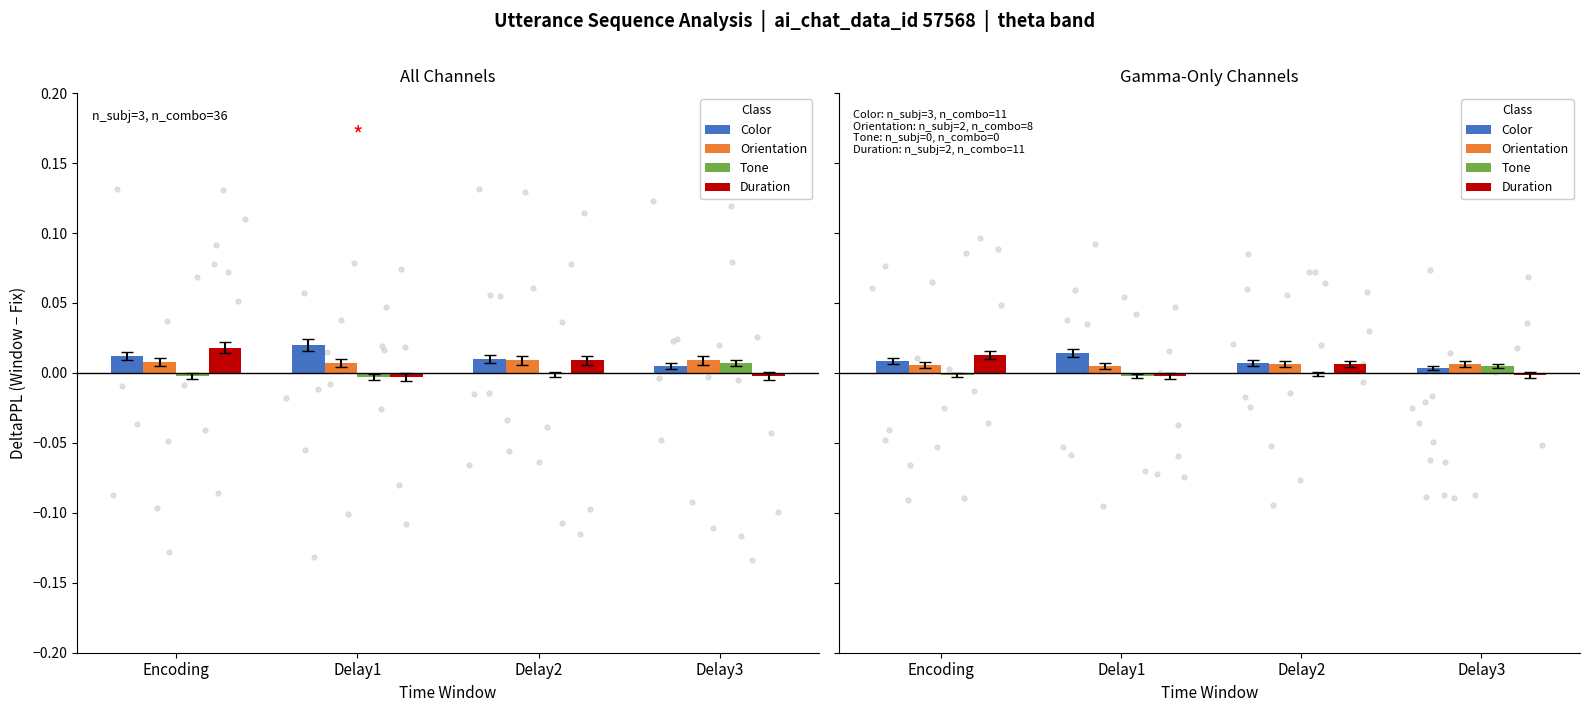

At which category is the sum across all series the highest?

Encoding